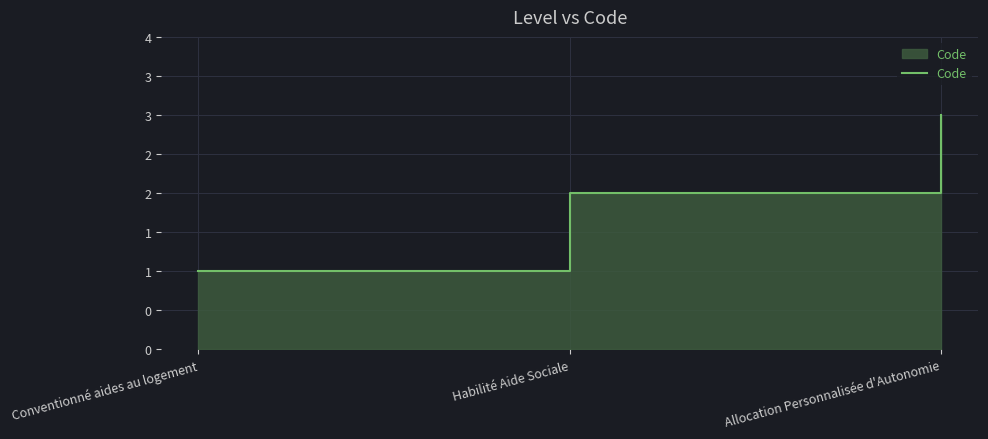

What is the smallest value displayed?

1